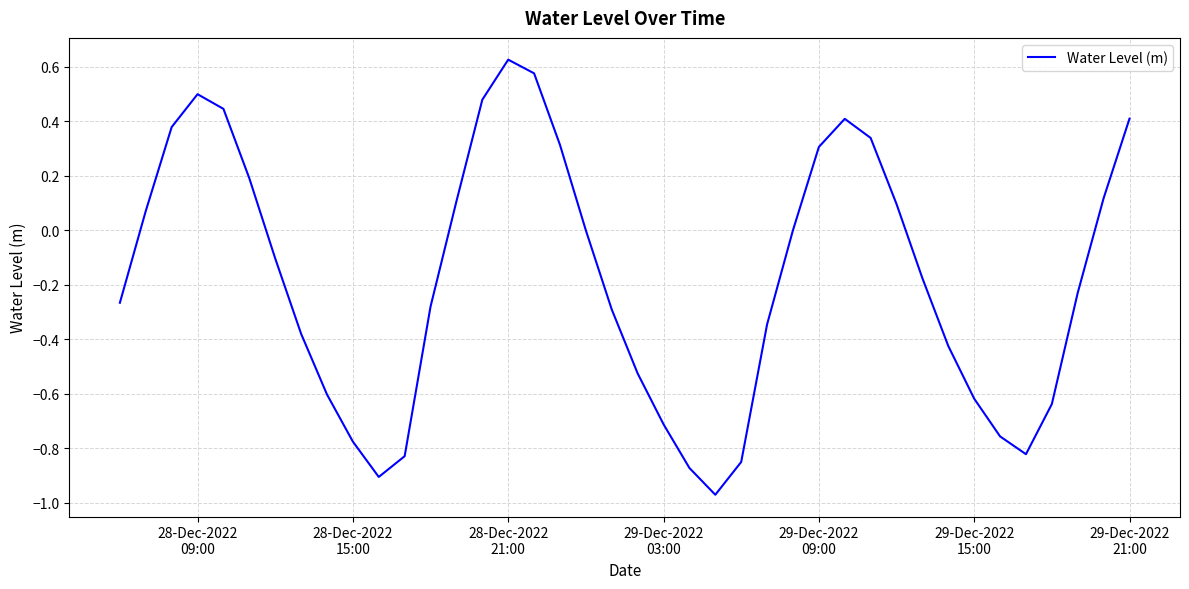

What is the difference between the maximum and minimum values?

1.6